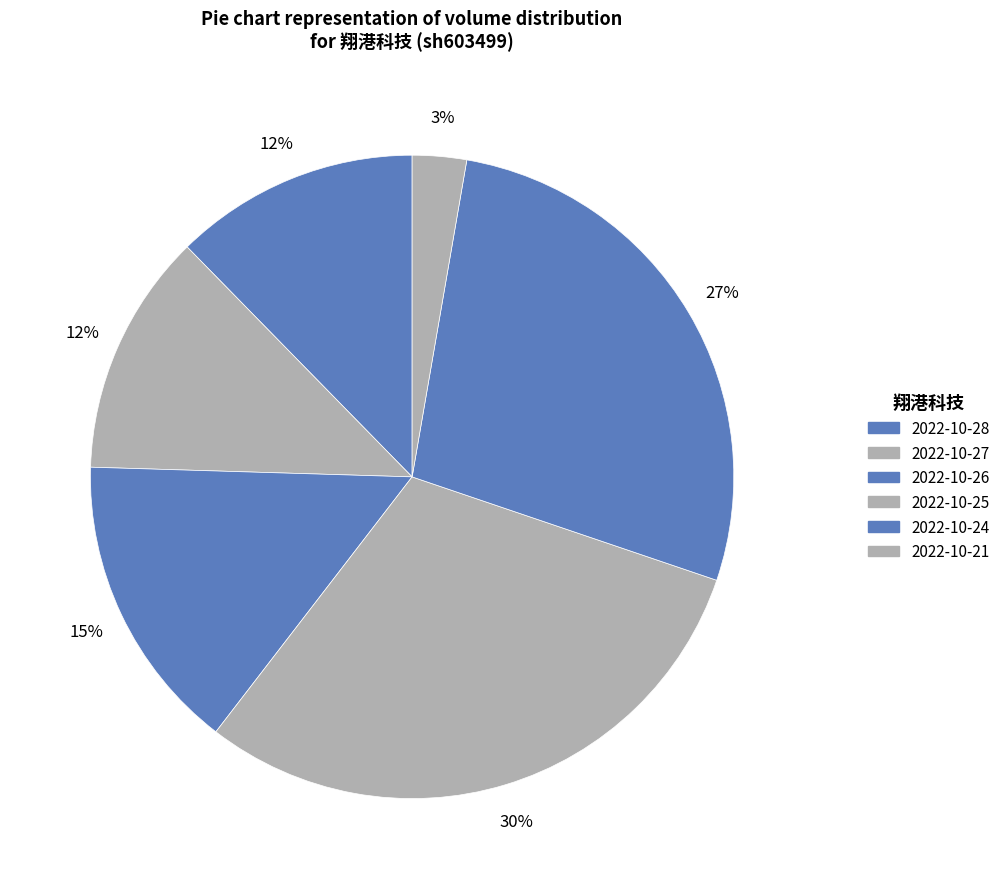

Is it true that 2022-10-28 is 12% of the pie?

True